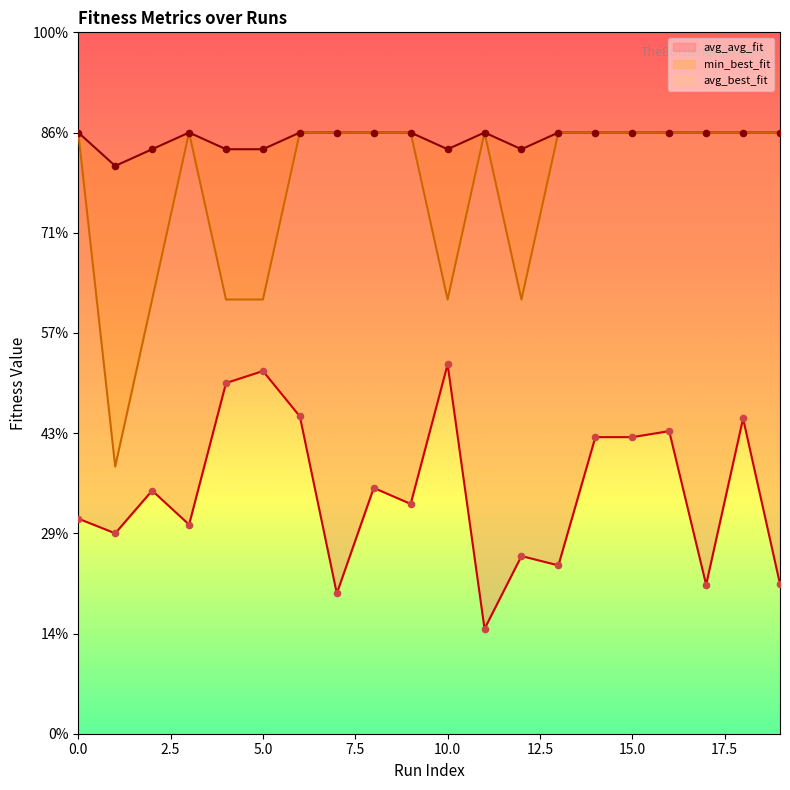

What are all the series names shown in the legend?

avg_avg_fit, avg_best_fit, min_best_fit